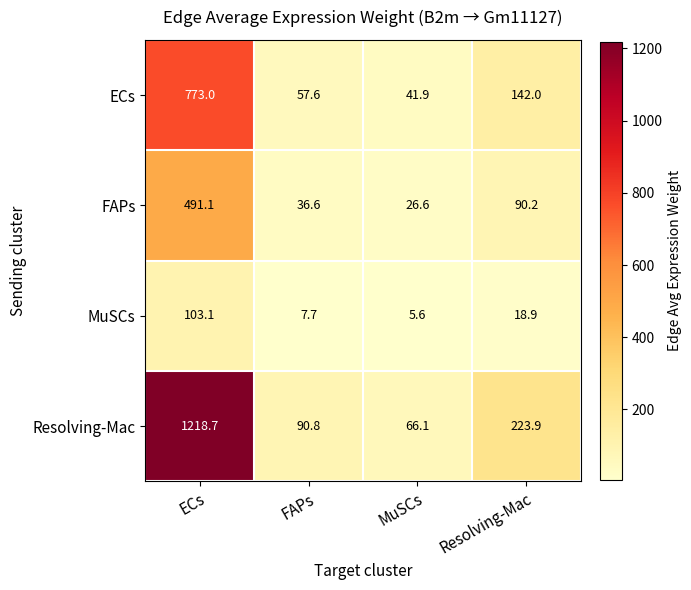

True or false: MuSCs has a value of 103.1 at ECs.

True